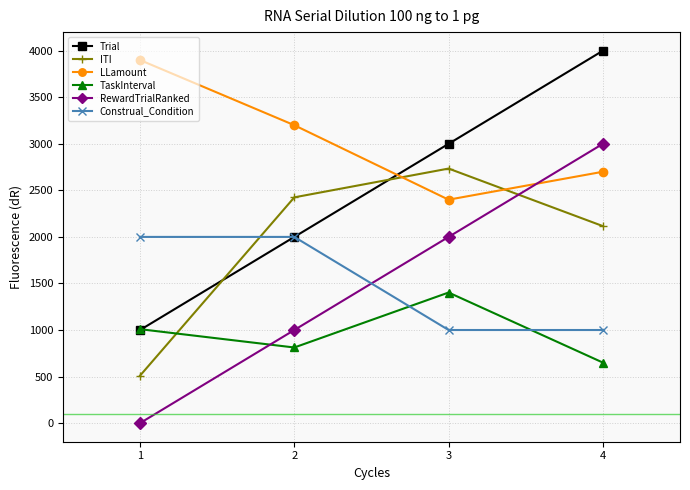

True or false: Trial has more than 2 points higher than both neighbors.

False